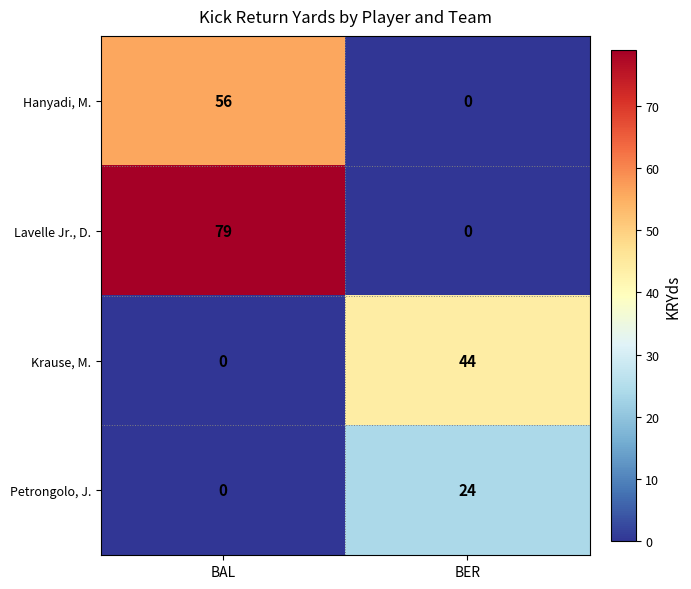

What is the maximum value for Petrongolo, J.?

24